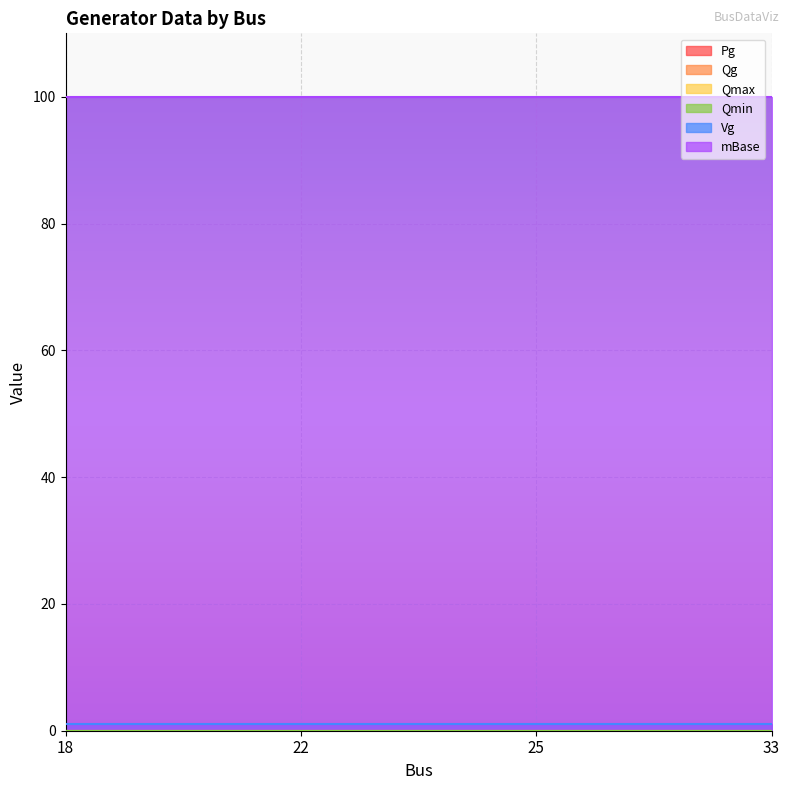

Reading right to left, extract all data points from this chart.

Pg: 0	0	0	0
Qg: 0	0	0	0
Qmax: 0	0	0	0
Qmin: 0	0	0	0
Vg: 1	1	1	1
mBase: 100	100	100	100